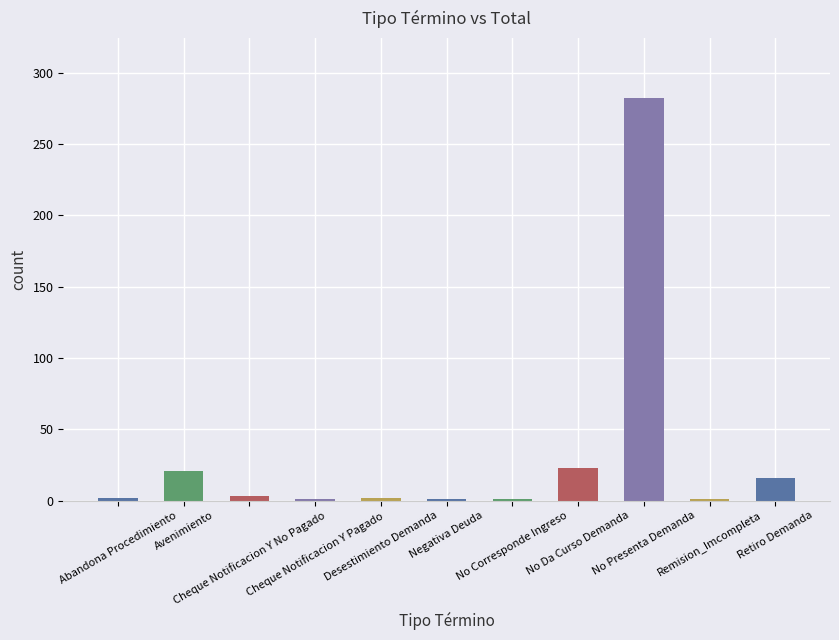

What is the greatest value displayed?

282